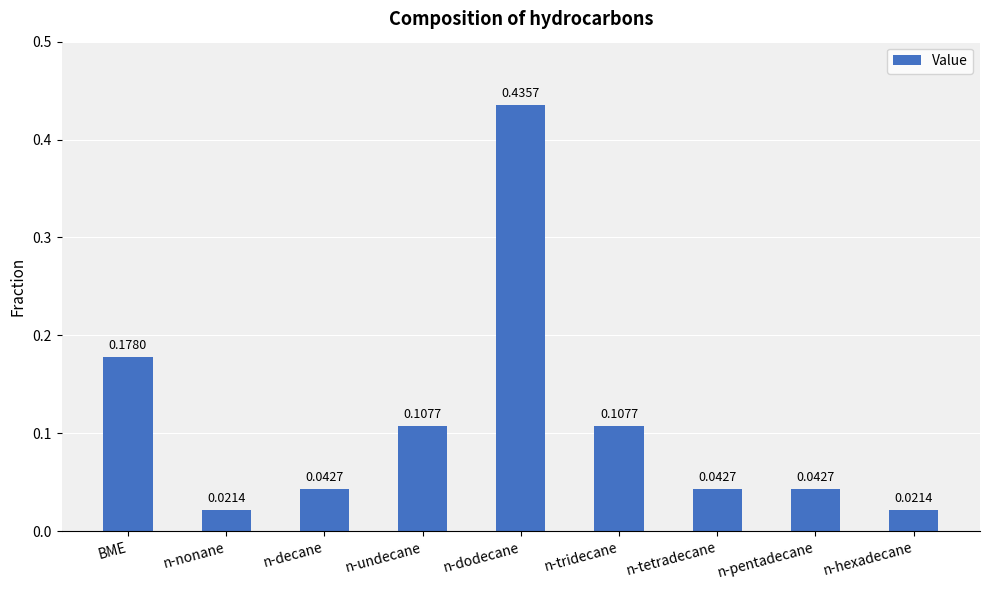

Are the bars horizontal?

No